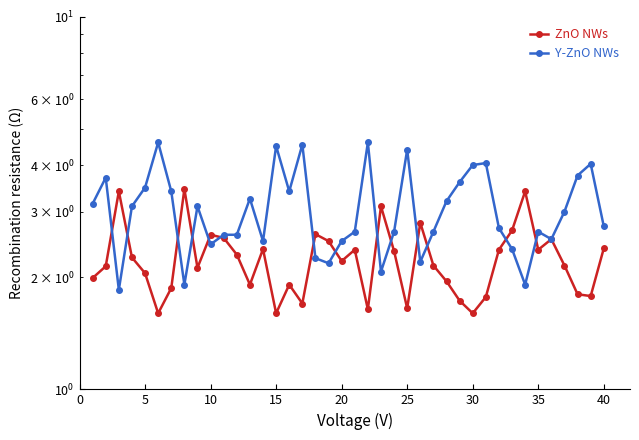

What is the maximum value for Y-ZnO NWs?

4.6